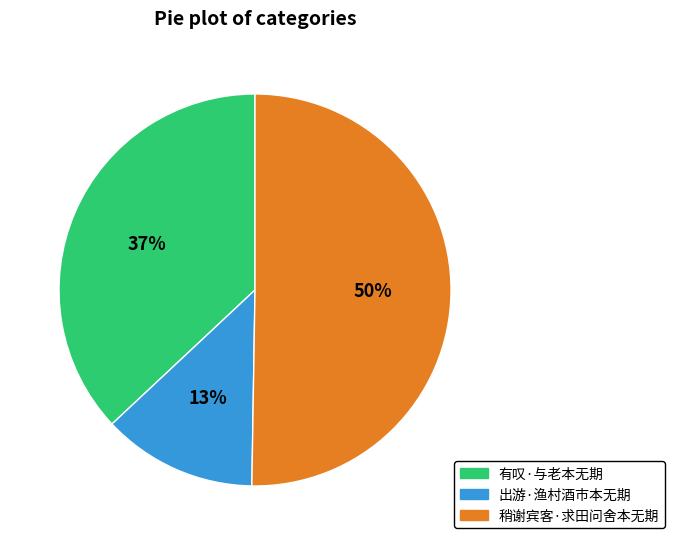

Approximately how many times larger is the value at 出游·渔村酒市本无期 compared to 稍谢宾客·求田问舍本无期?

0.3